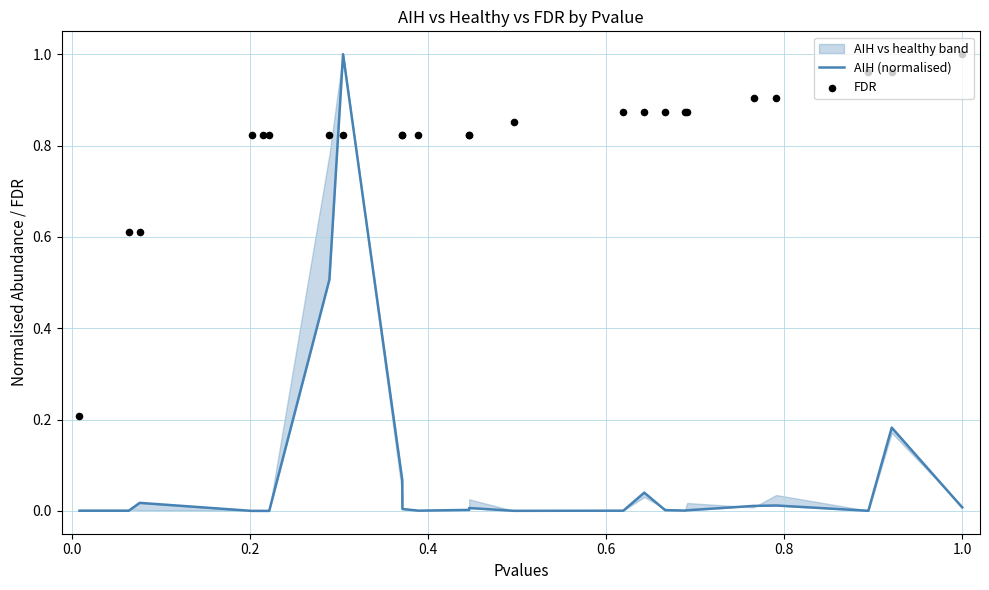

What is the total value across all series at 0.8?

0.8